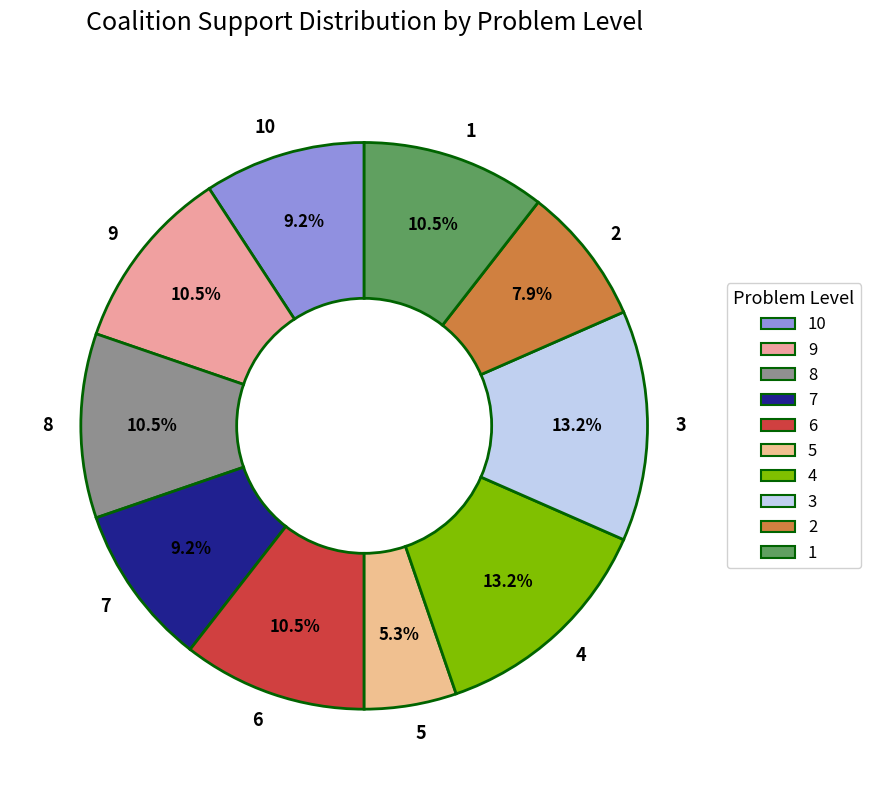

How much of the chart is everything except 10?

90.8%